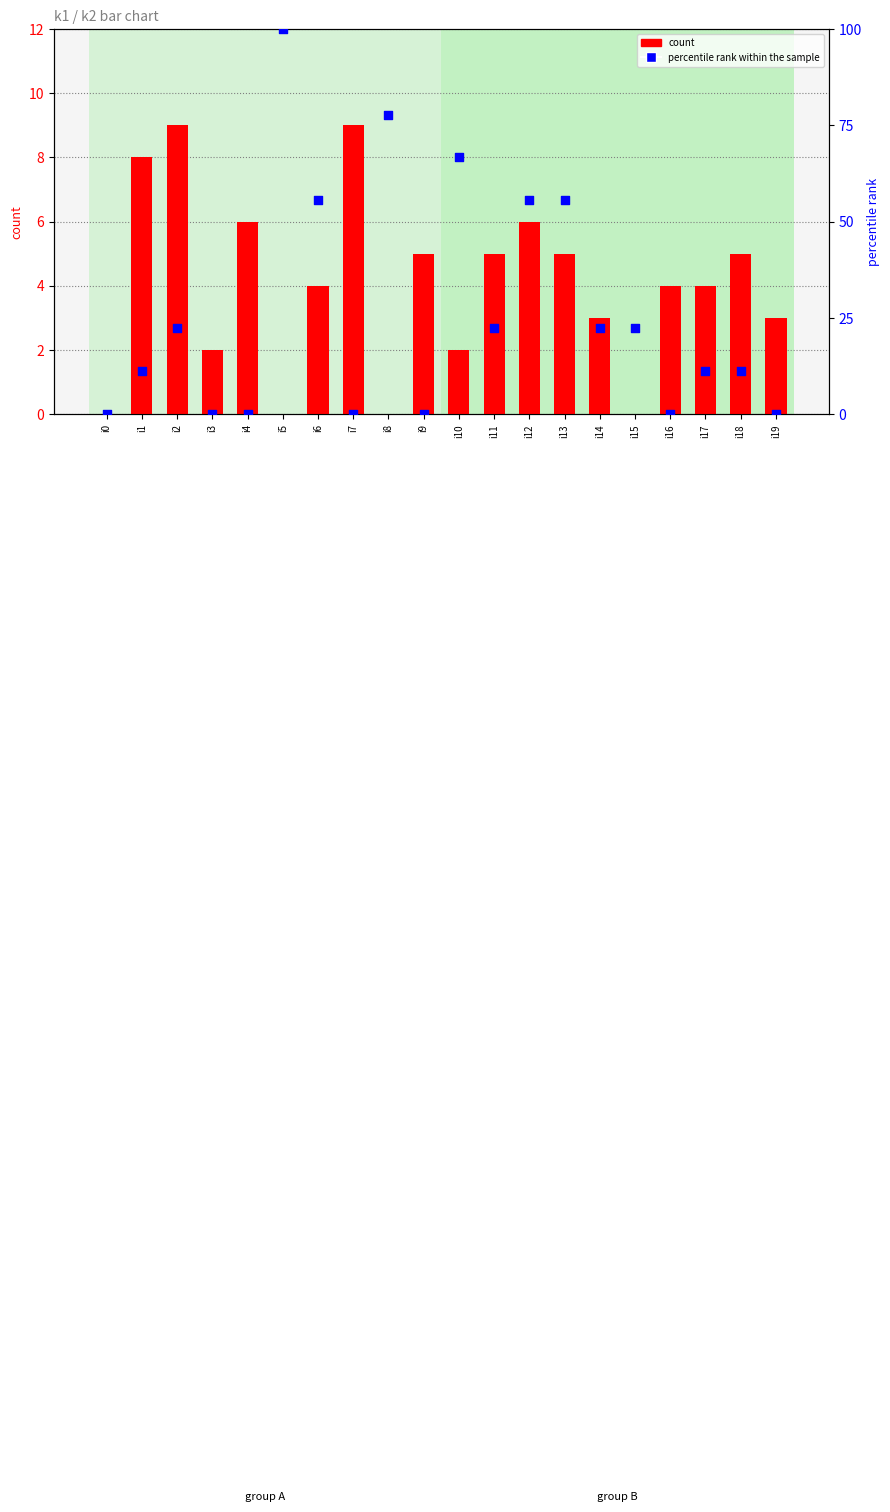

Which series has the largest total across all categories?

percentile rank within the sample